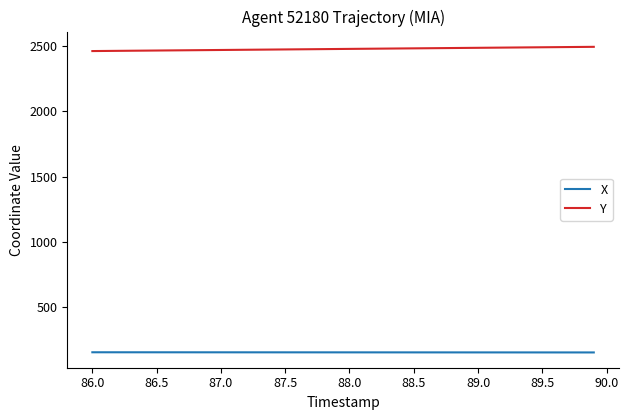

True or false: Y and X cross at least once.

False